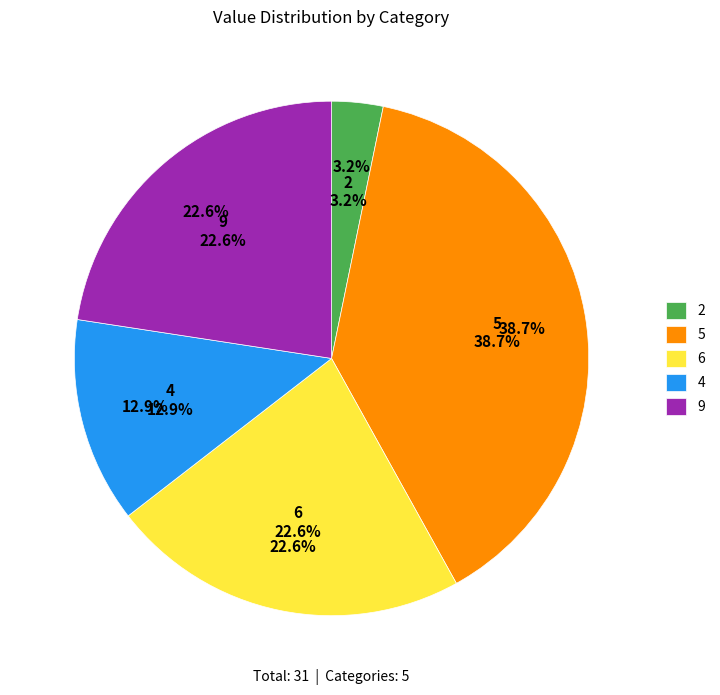

Between 9 and 2, which is larger?

9